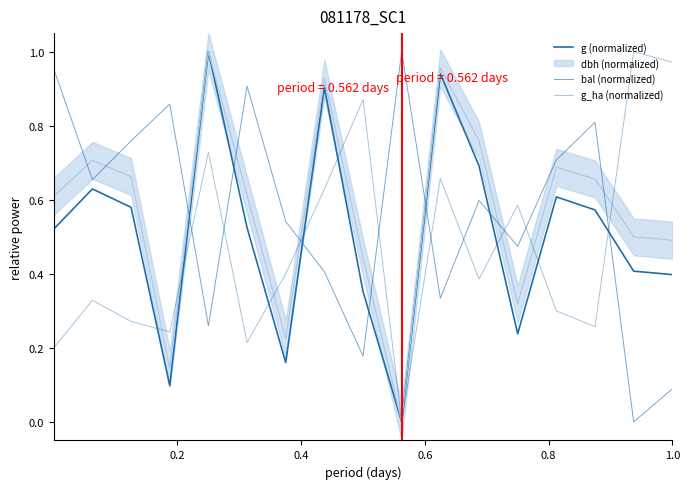

The bal (normalized) series shows 0.9 at 6. True or false?

False